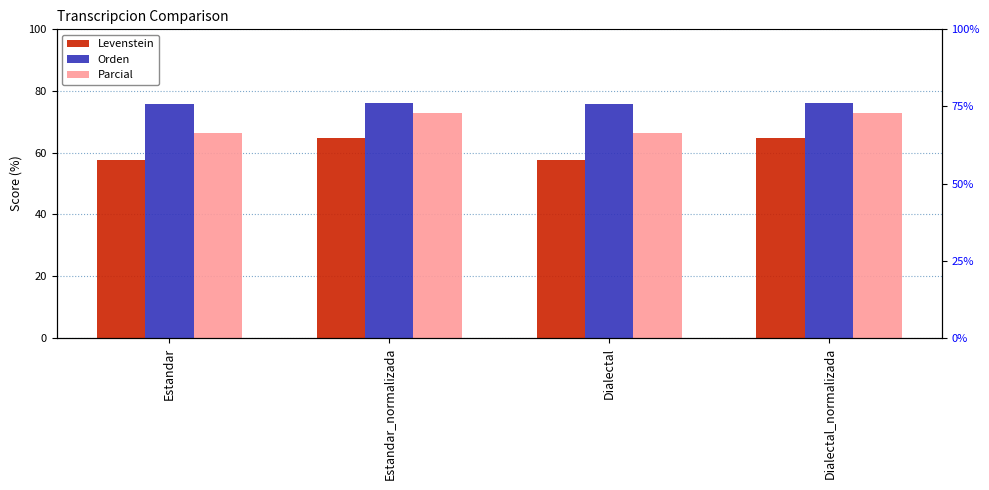

Rank the series at Estandar from lowest to highest value.

Levenstein, Parcial, Orden